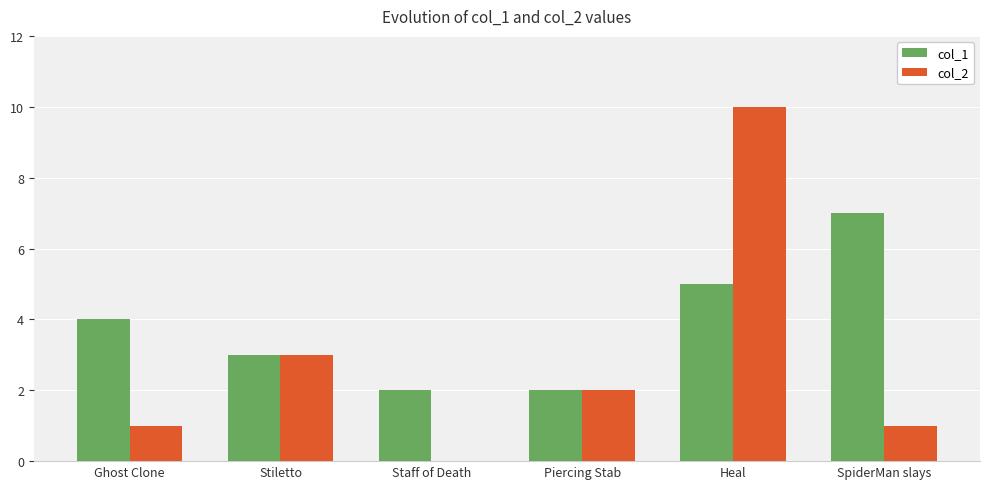

Count the number of data series in this chart.

2